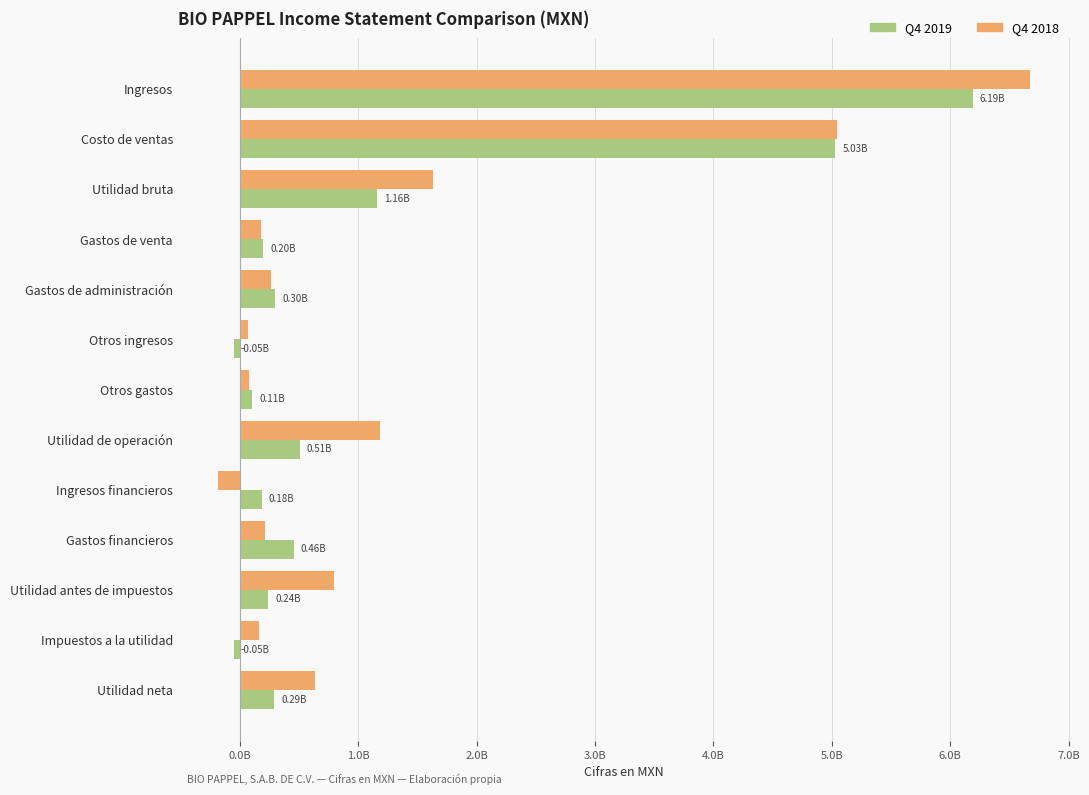

How many bars are there in total?

26